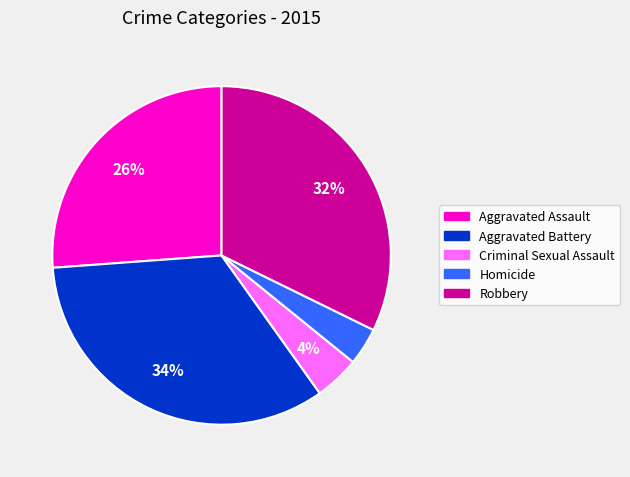

What is the ratio of the value at Aggravated Assault to the value at Aggravated Battery?

0.8